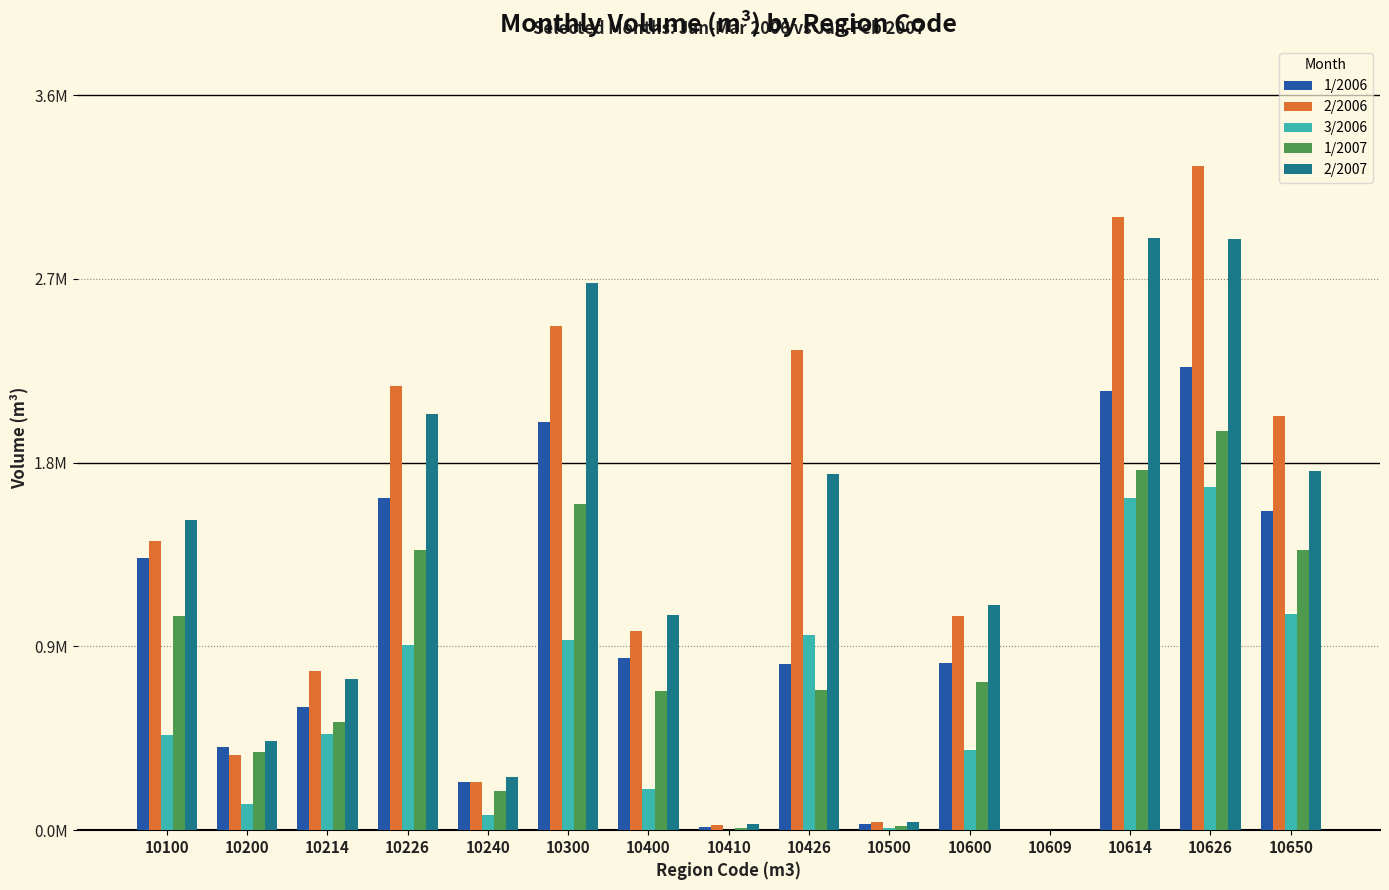

What are all the series names shown in the legend?

1/2006, 2/2006, 3/2006, 1/2007, 2/2007